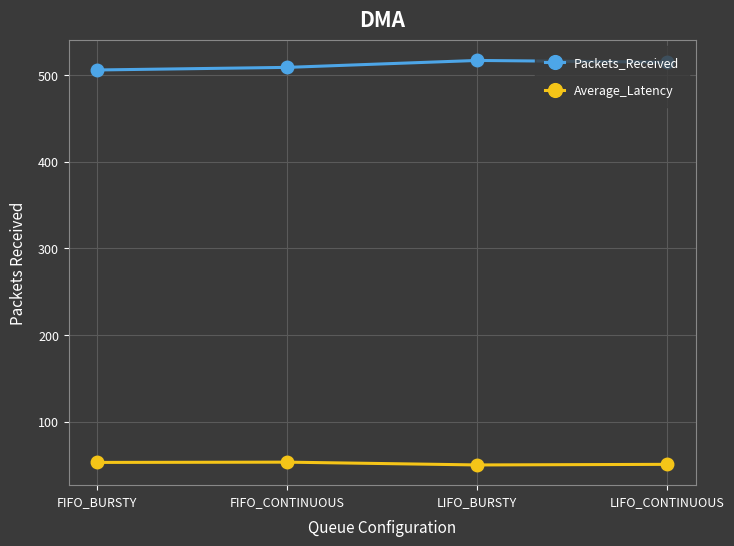

At how many categories does at least one series exceed 232?

4